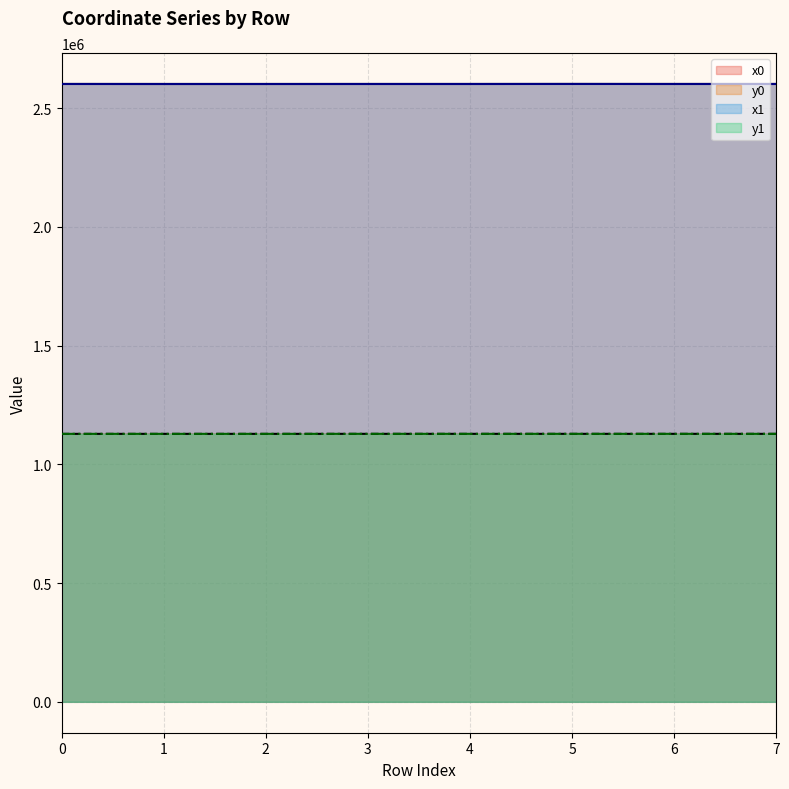

Which series has the largest total across all categories?

x1